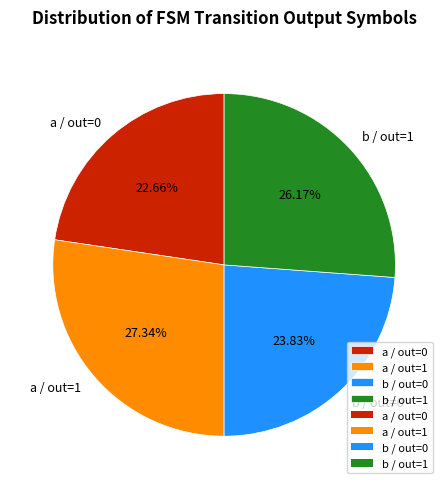

Count the number of slices in the pie.

4